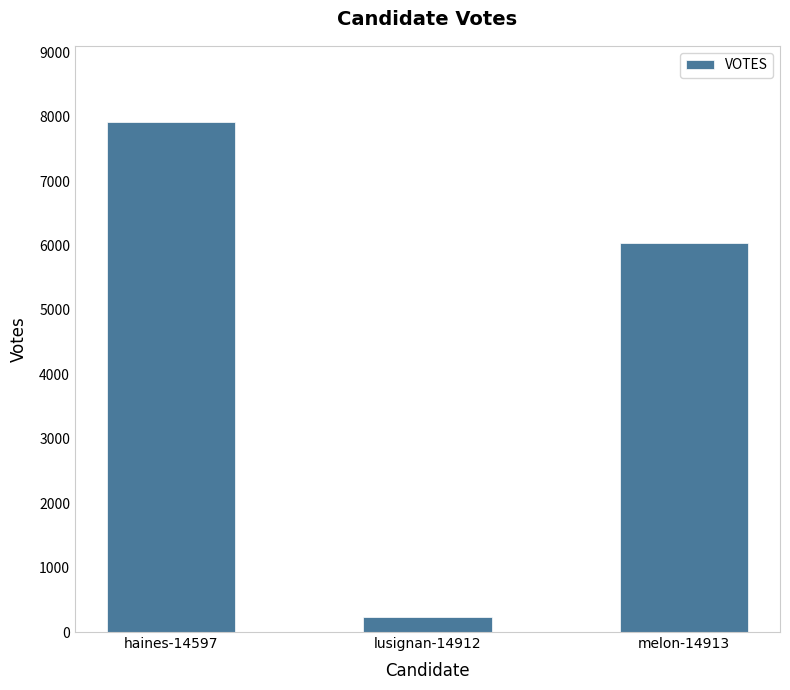

The value at melon-14913 is 6044. True or false?

True